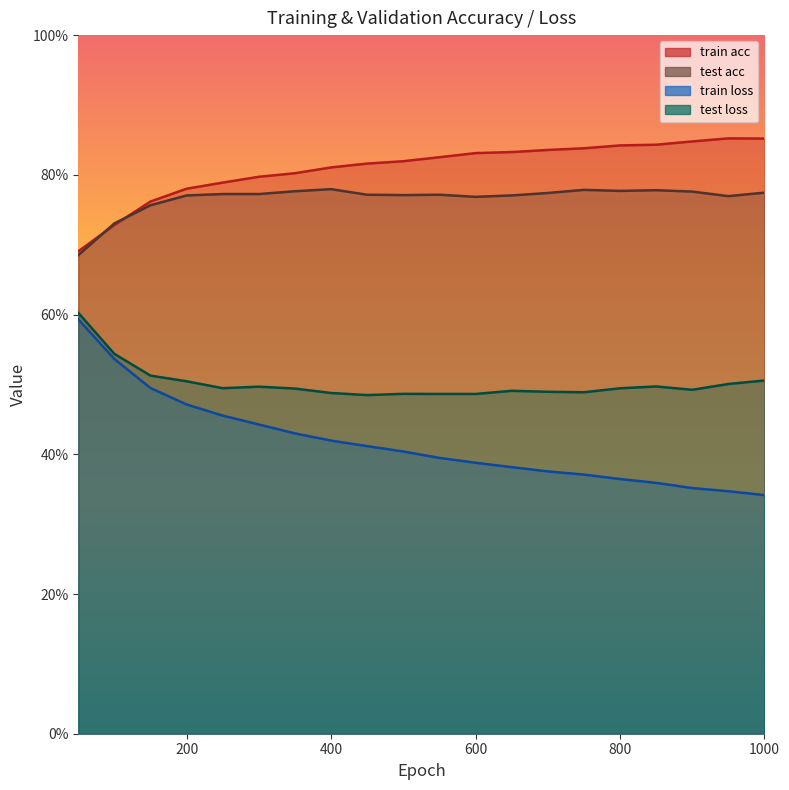

Which series has the largest range (max minus min)?

train loss